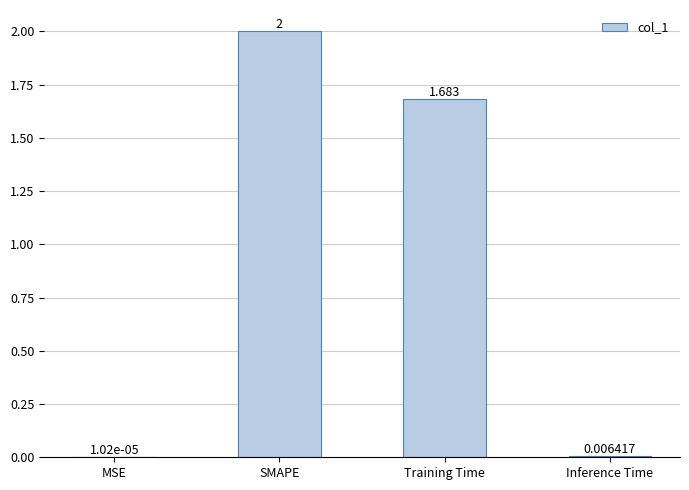

Between SMAPE and Training Time, which is larger?

SMAPE